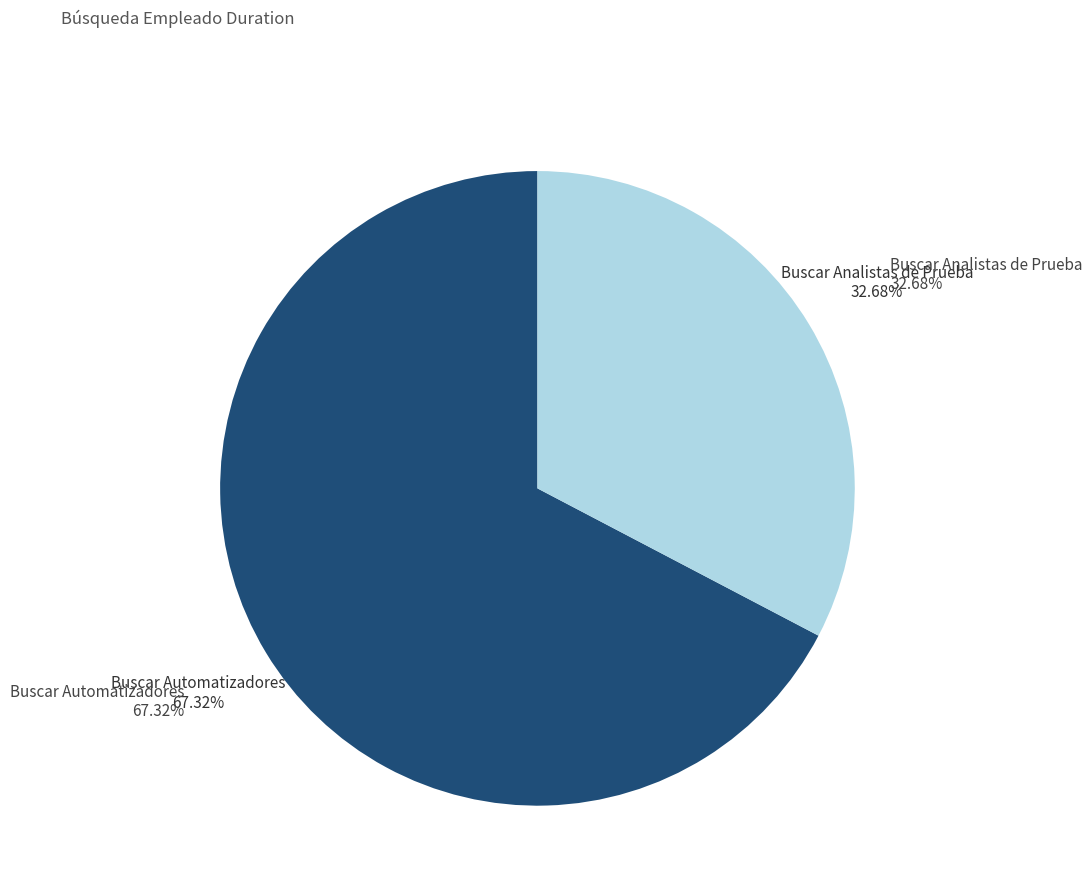

To the nearest percent, what is the difference between the Buscar Automatizadores and Buscar Analistas de Prueba slice percentages?

35%